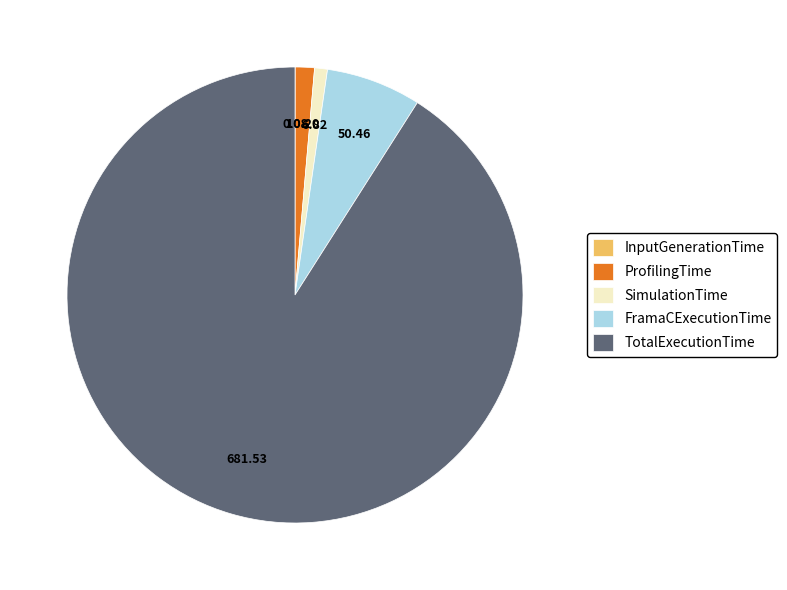

Does any single category account for the majority?

Yes